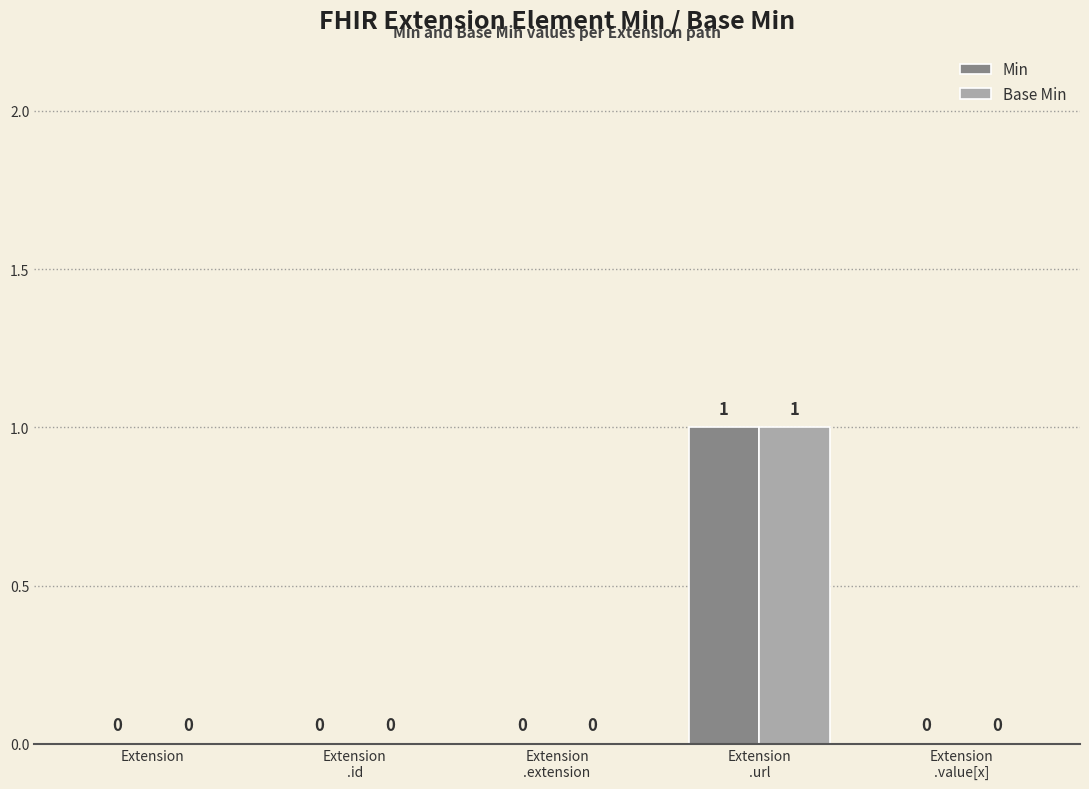

What are all the series names shown in the legend?

Min, Base Min